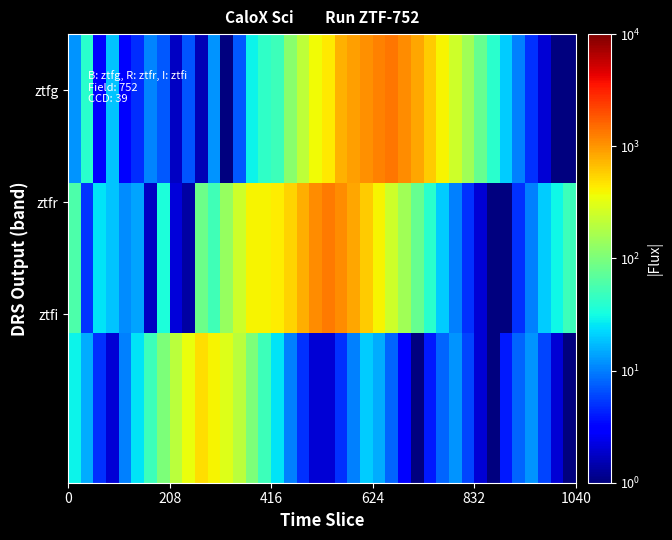

How many series are shown in this chart?

3